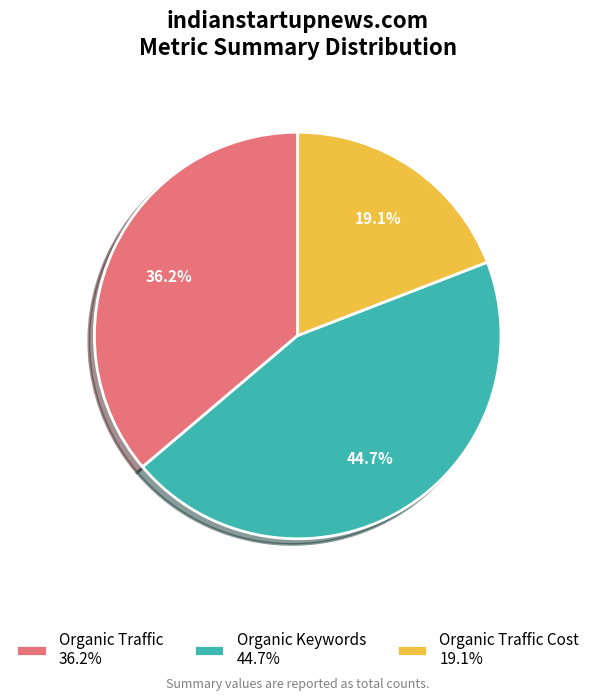

Which category has the biggest portion of the pie?

Organic Keywords 44.7%